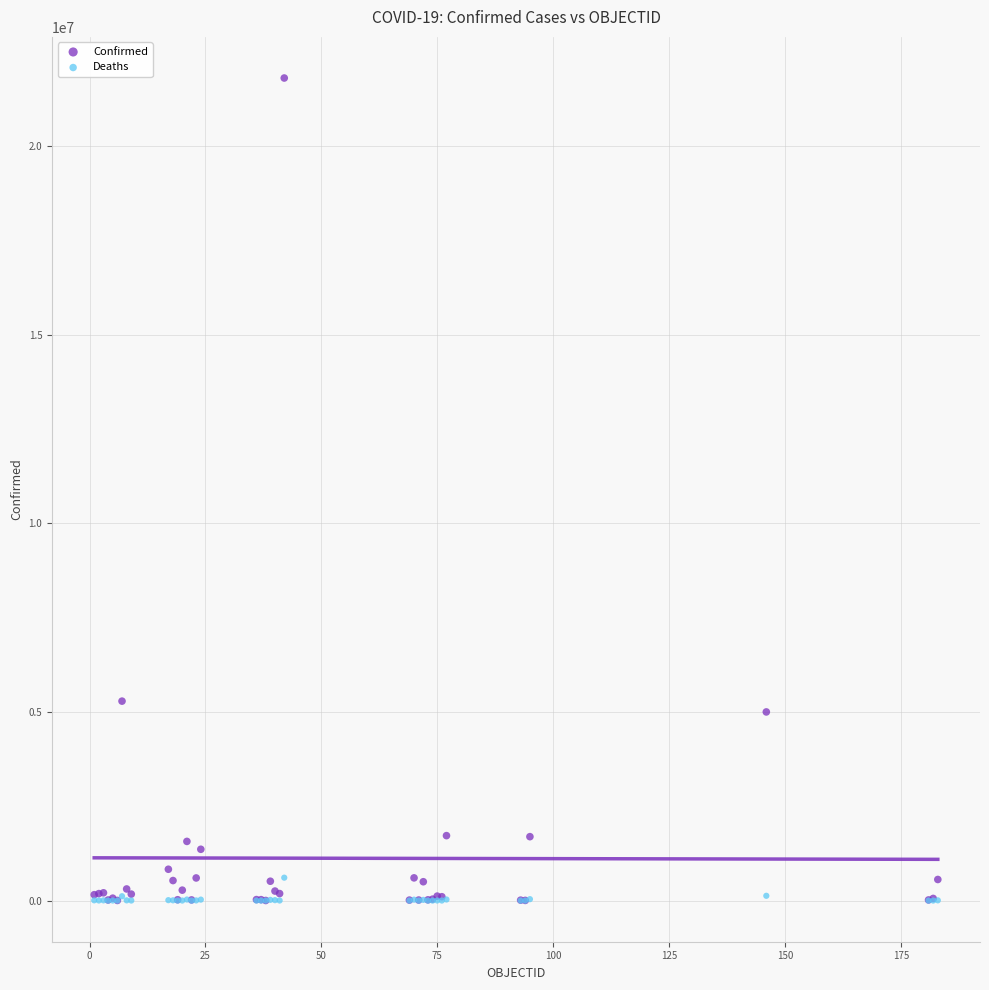

In the Confirmed series, what Y value is closest to 10906738?

5288807